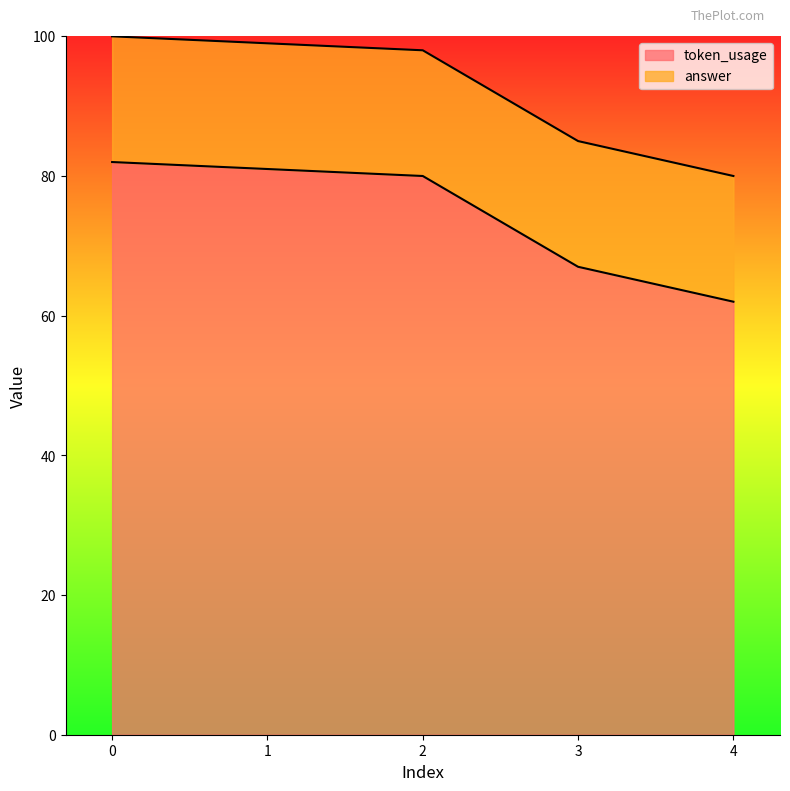

Reading left to right, transcribe all the data shown in this chart.

0=82	1=81	2=80	3=67	4=62